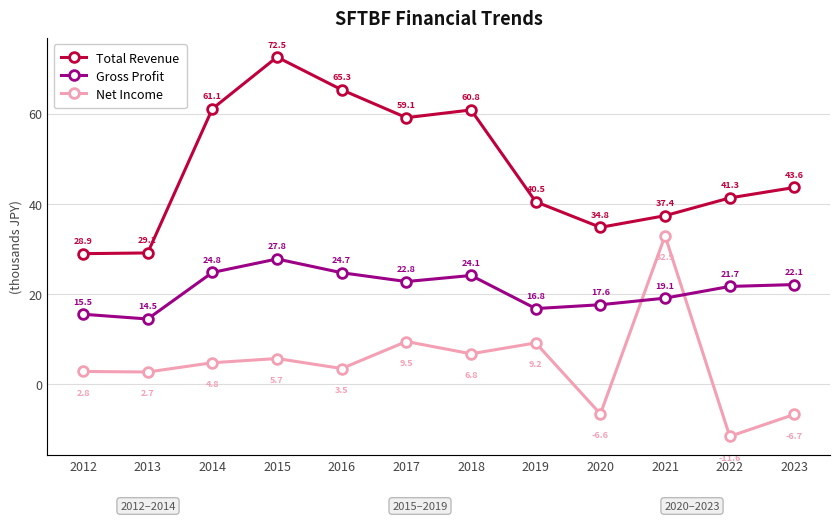

Between 2018 and 2019, which series saw the biggest shift?

Total Revenue